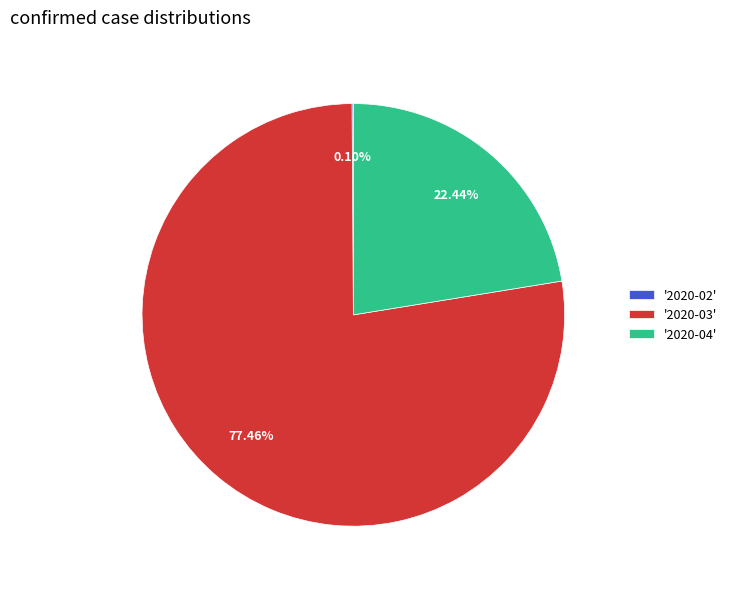

Between '2020-04' and '2020-03', which is larger?

'2020-03'